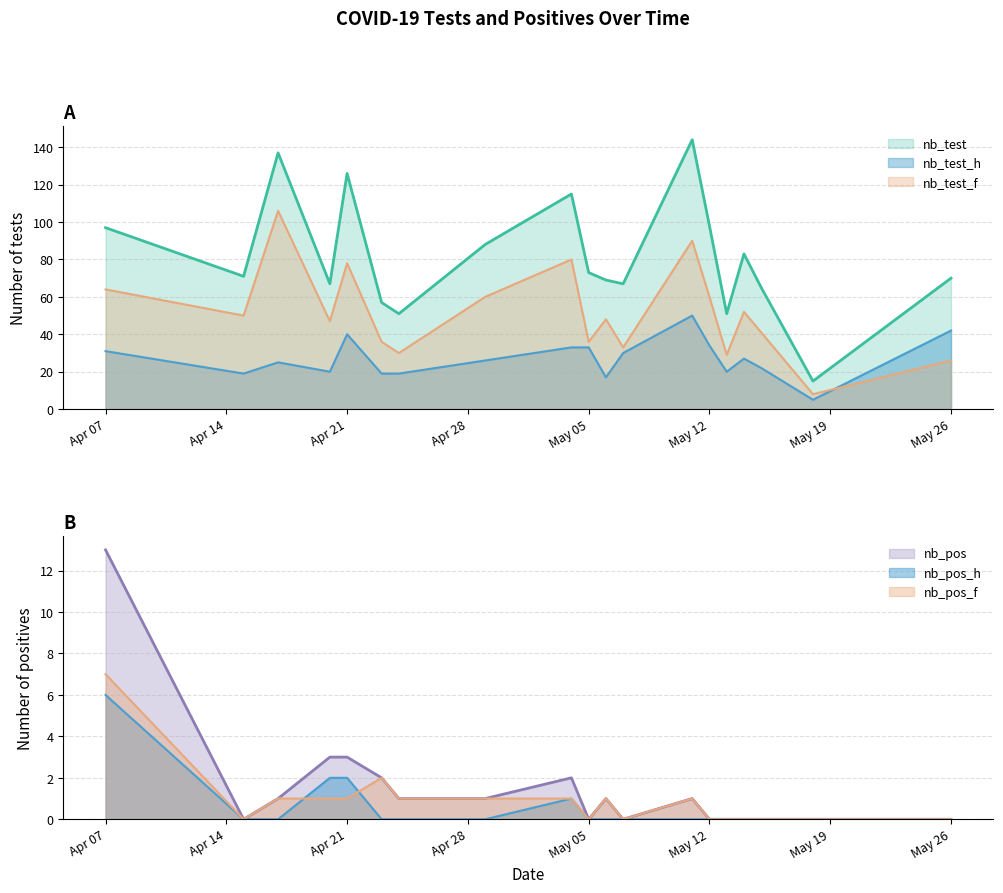

What is the label of the 12th point from the right?

2020-04-29